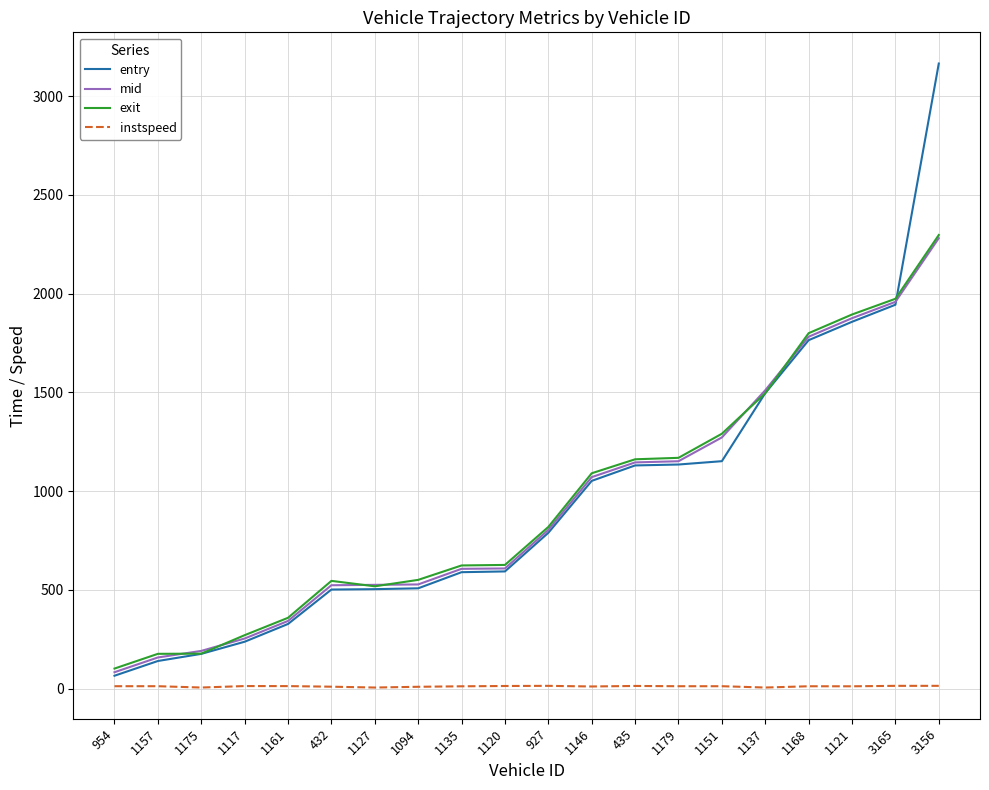

At how many categories does at least one series exceed 1601?

4